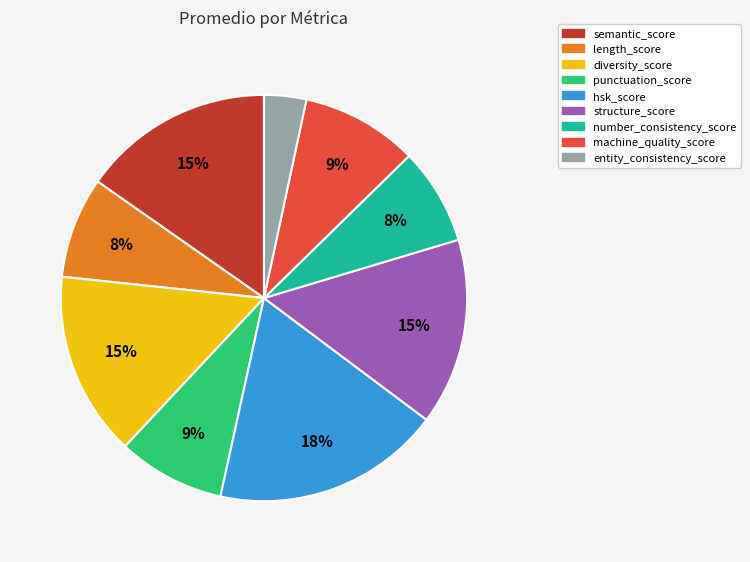

To the nearest percent, what is the difference between the semantic_score and machine_quality_score slice percentages?

6%